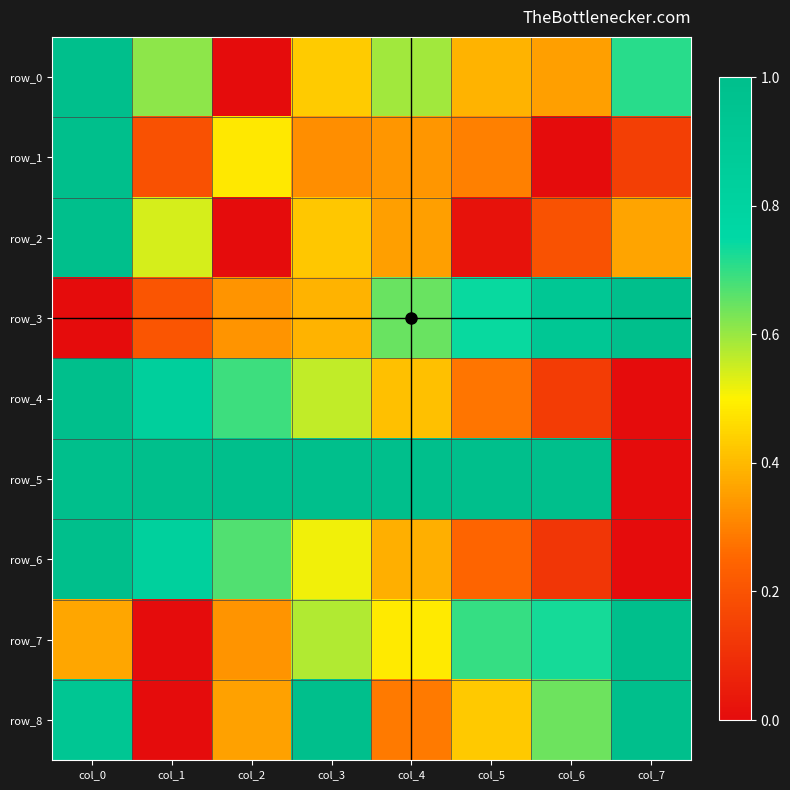

Which has a higher value, col_4 or col_0?

col_0